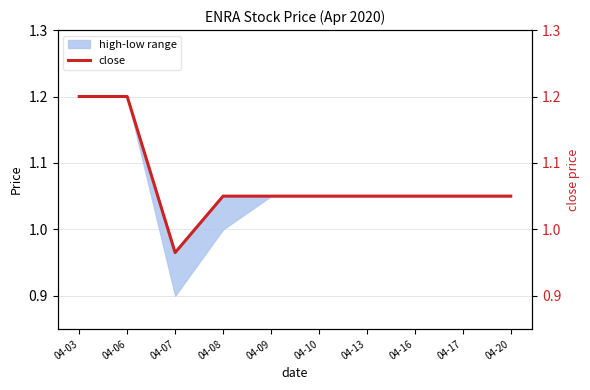

At which category does the chart reach its peak across all series?

04-03